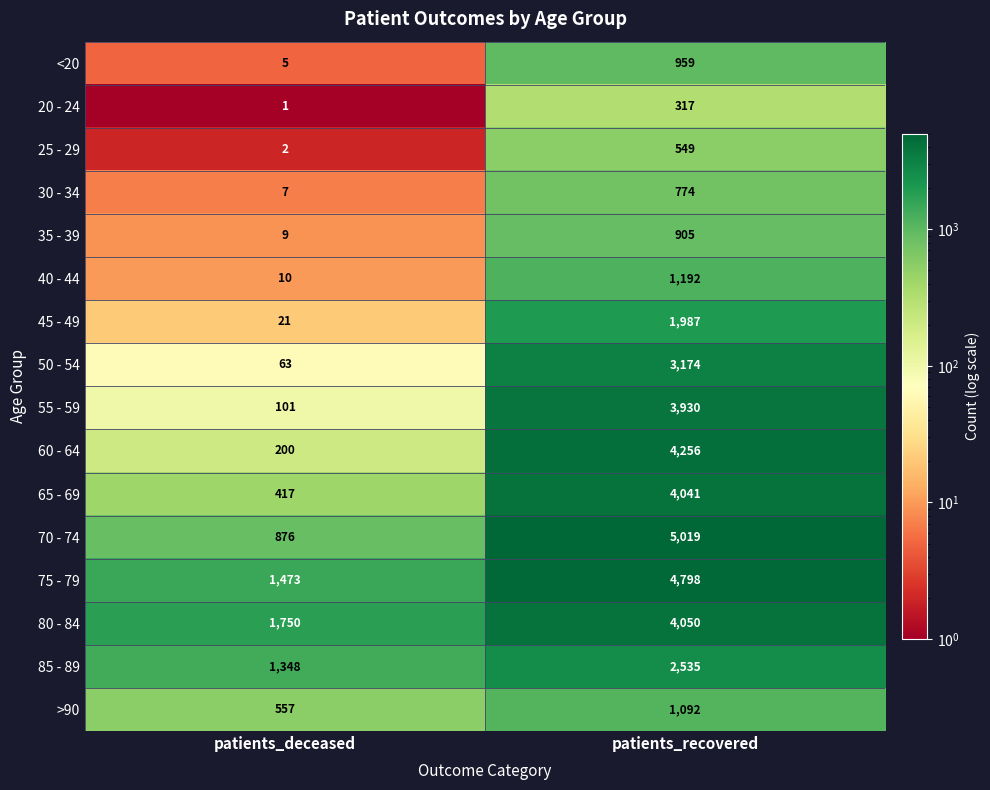

What is the spread (max minus min) of values at patients_recovered?

4702